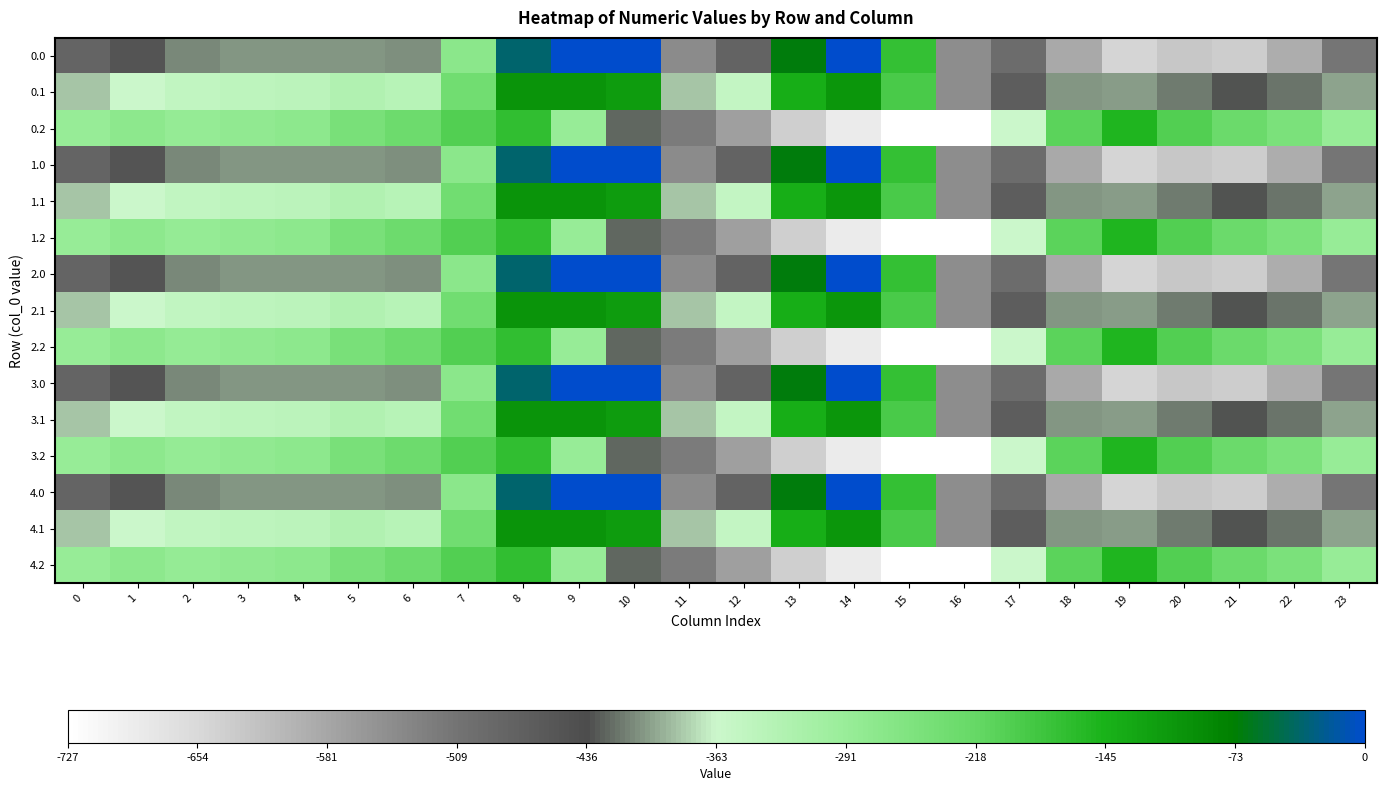

How many categories are shown in the chart?

24